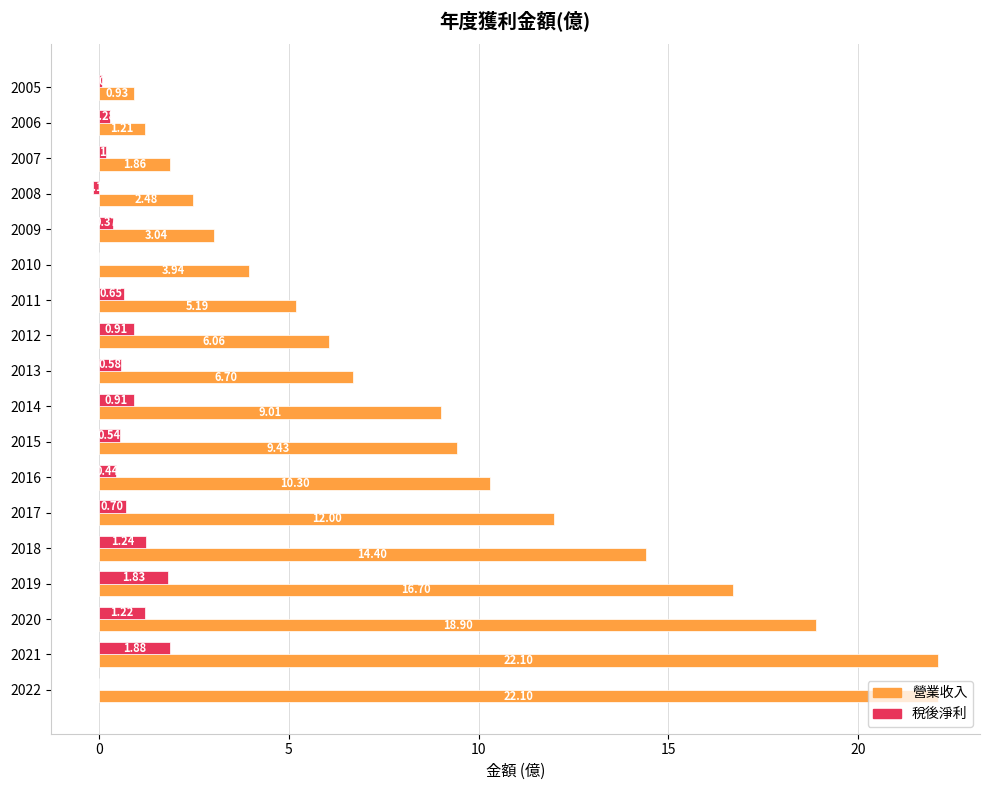

Between 2022 and 2020, which series saw the biggest shift?

營業收入